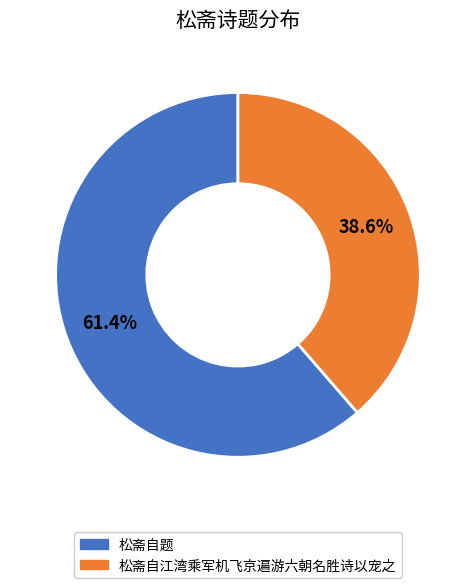

How many slices are in this pie chart?

2